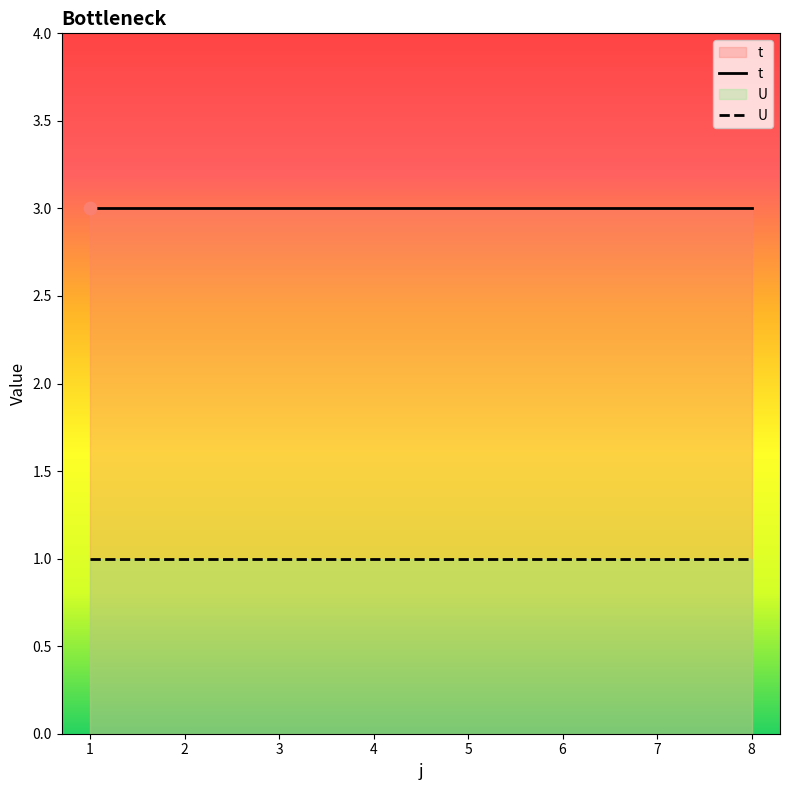

Which series has the widest spread of Y values?

t